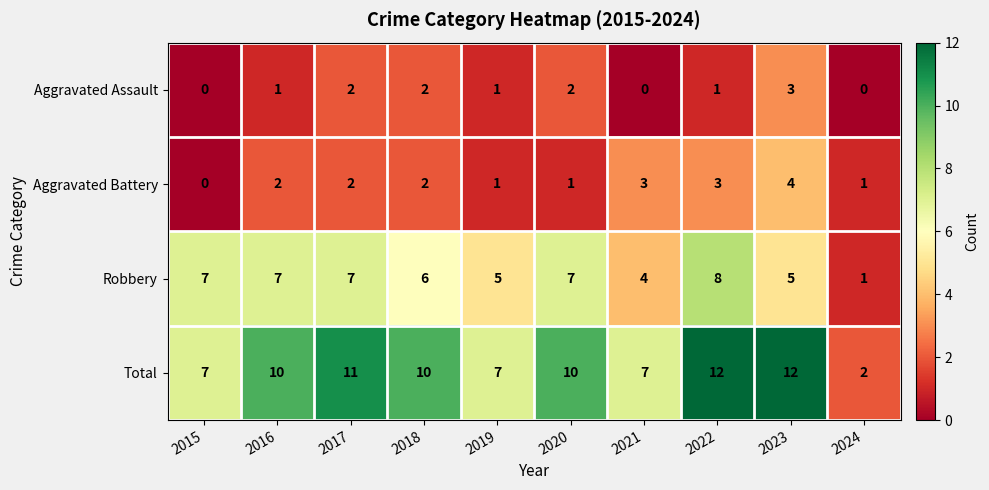

What is the sum of the Total values at 2019 and 2022?

19